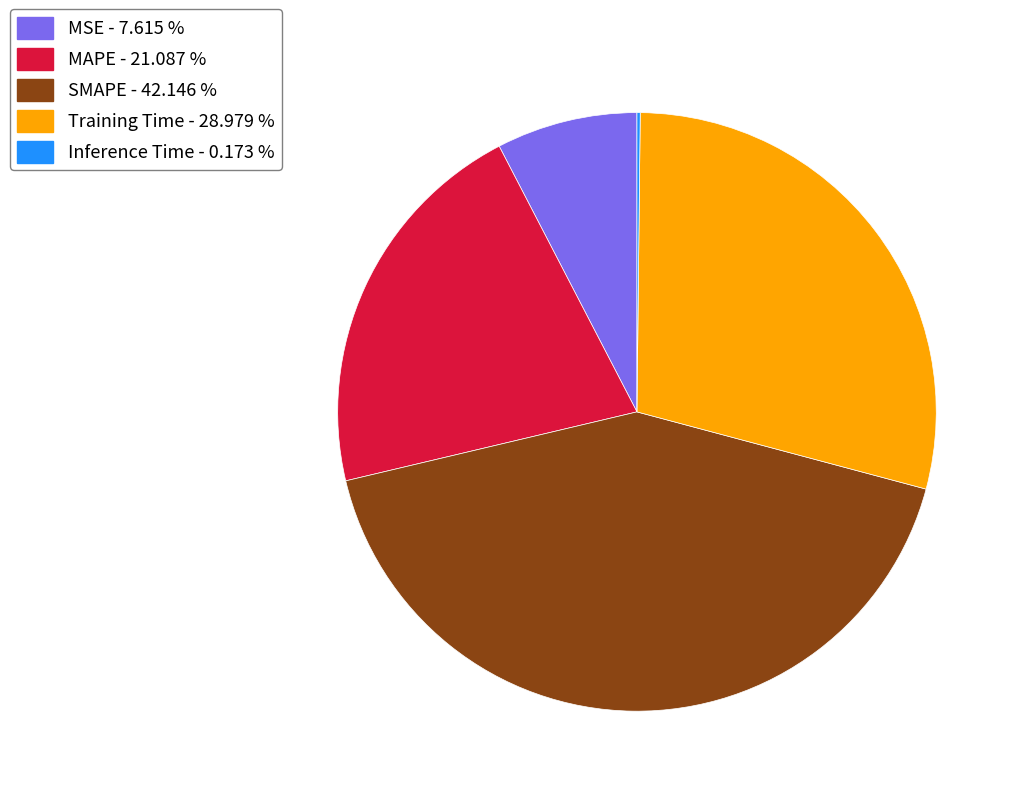

Which slice is the largest?

SMAPE